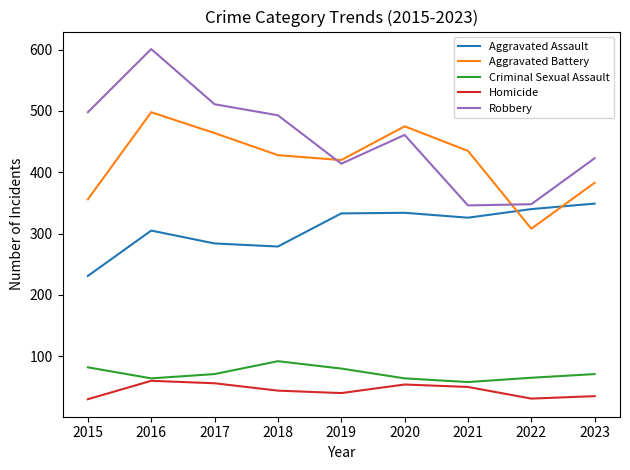

True or false: Criminal Sexual Assault and Aggravated Assault cross at least once.

False